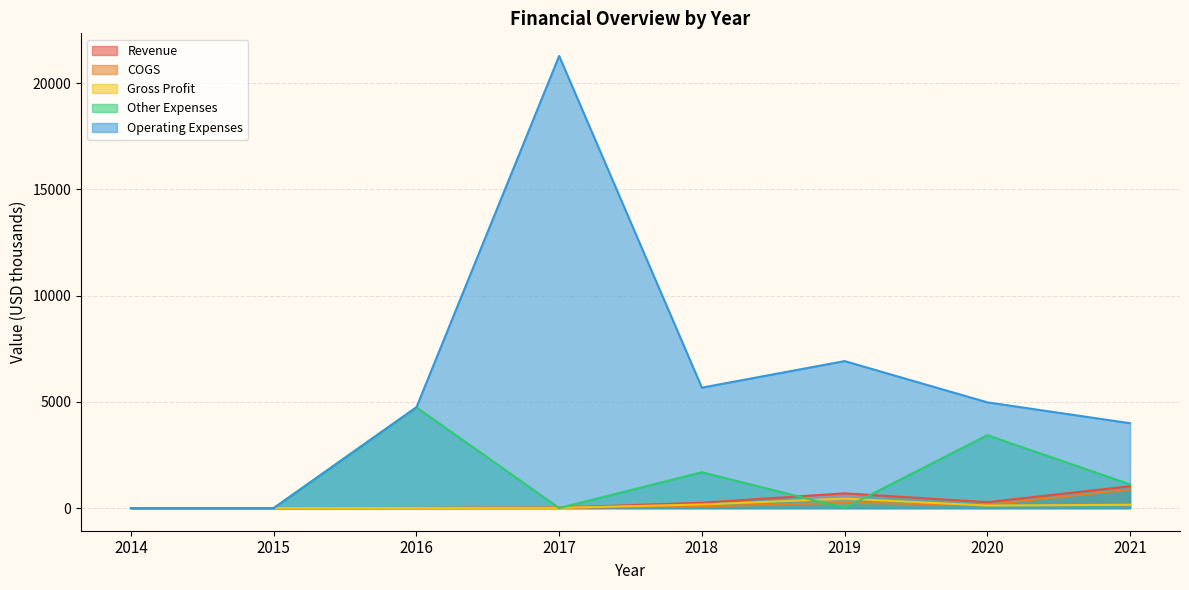

Which category has the highest value in the Other Expenses series?

2016